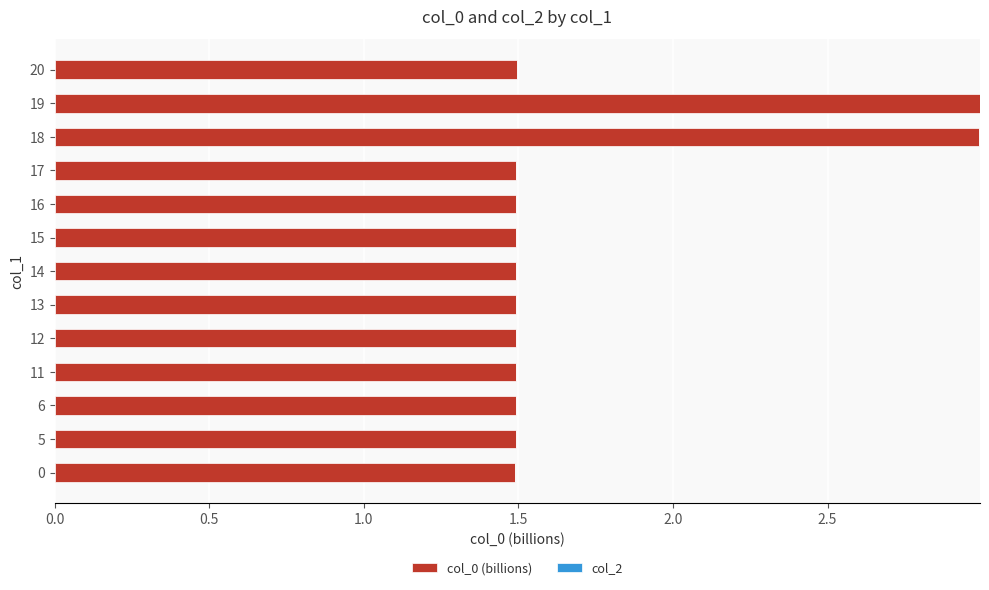

What is the minimum value shown in the chart?

1.5